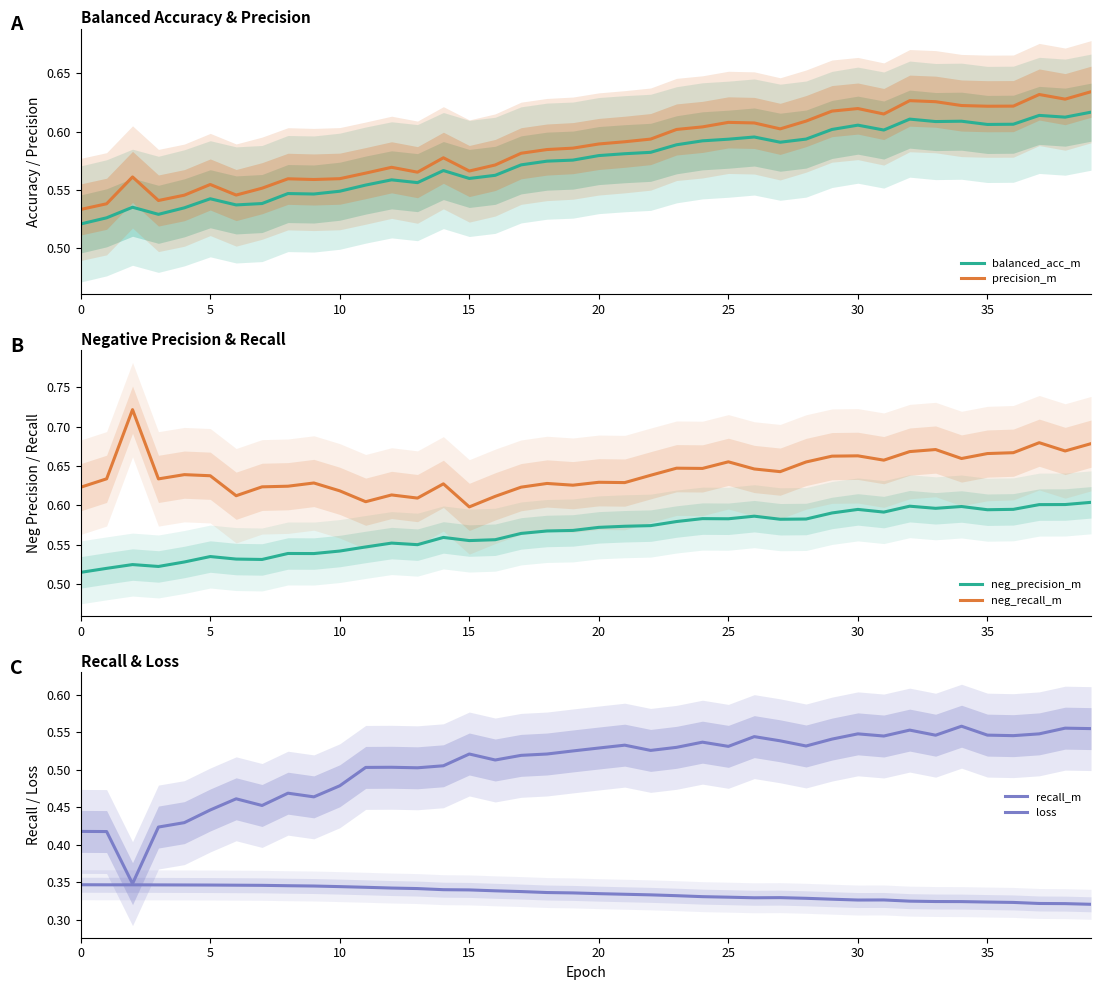

Which series has the largest total across all categories?

neg_recall_m